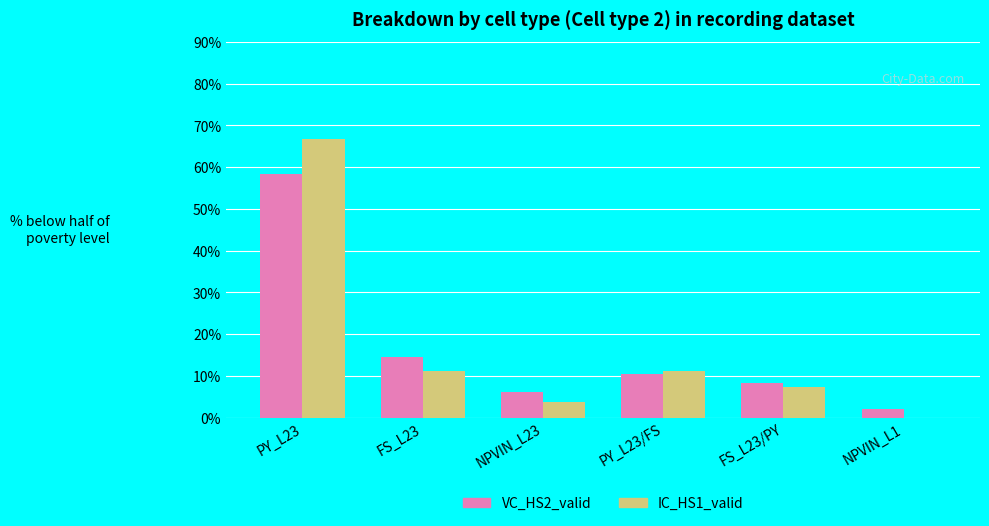

Is the value of VC_HS2_valid at PY_L23/FS greater than the value of IC_HS1_valid at NPVIN_L1?

Yes